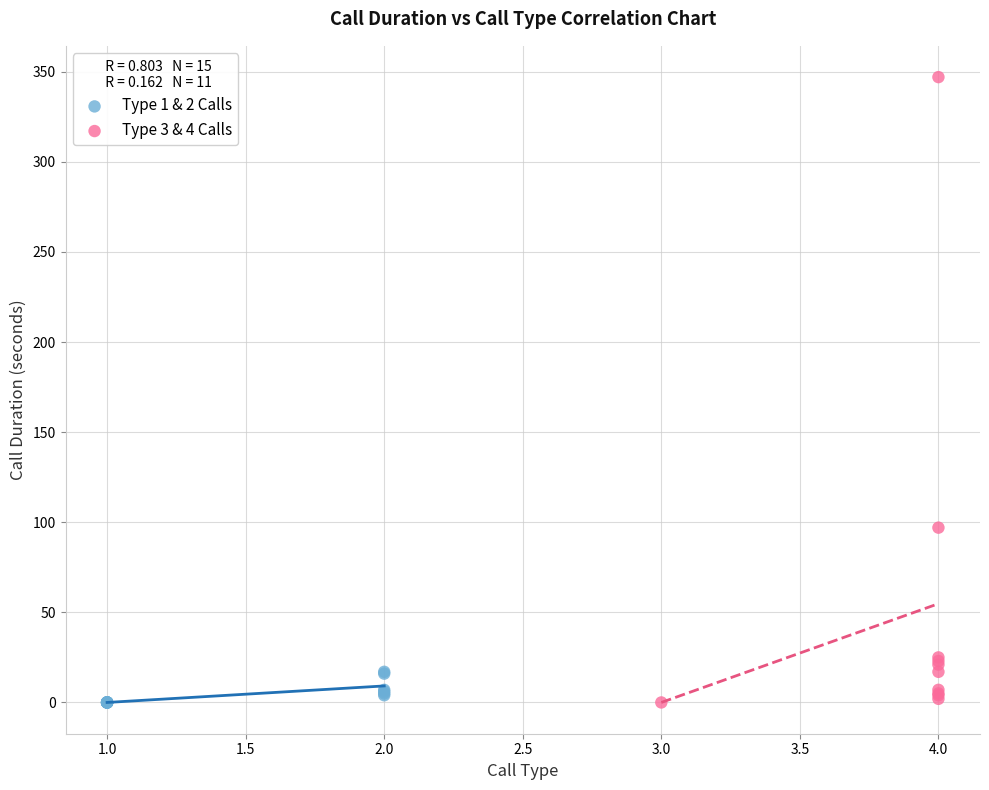

Which series contains the highest Y value?

Type 3 & 4 Calls